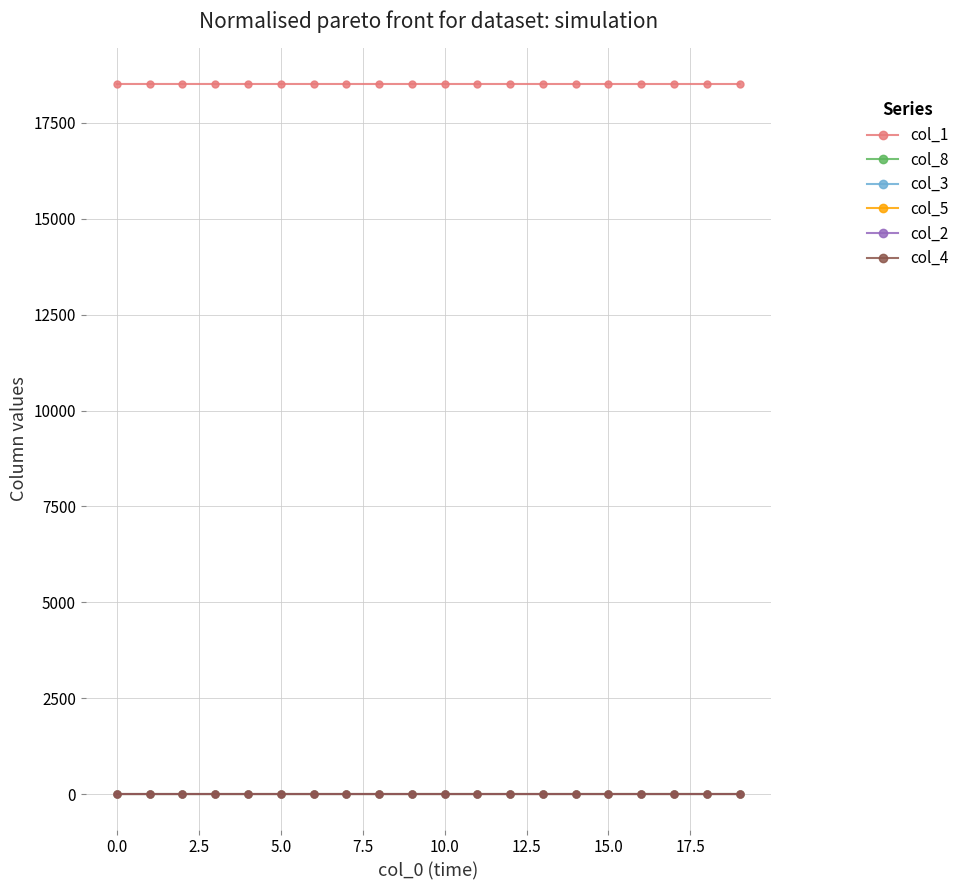

True or false: col_3 and col_1 intersect in this chart.

False